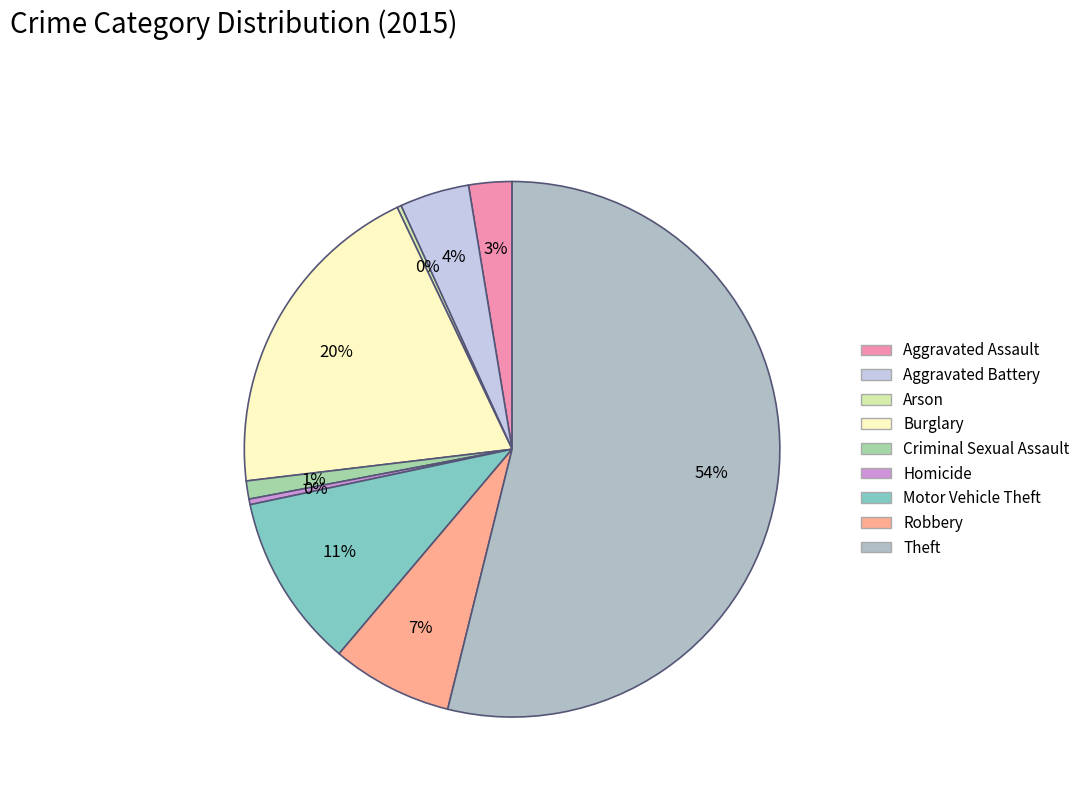

What is the largest slice in the pie chart?

Theft